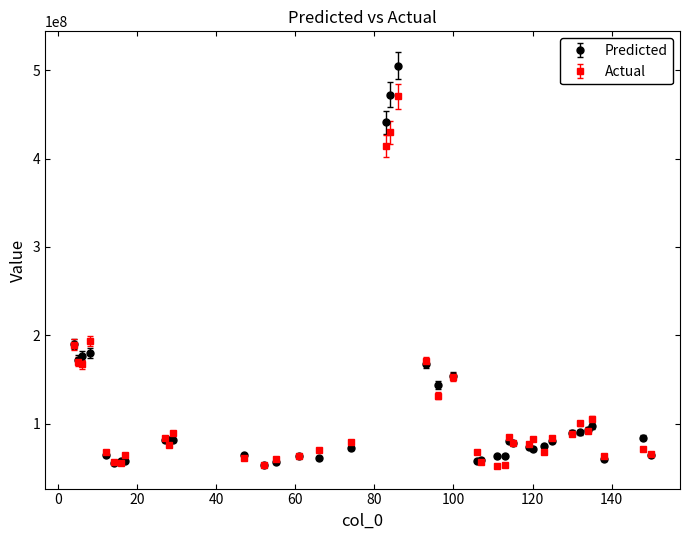

Which series has the largest range (max minus min)?

Predicted